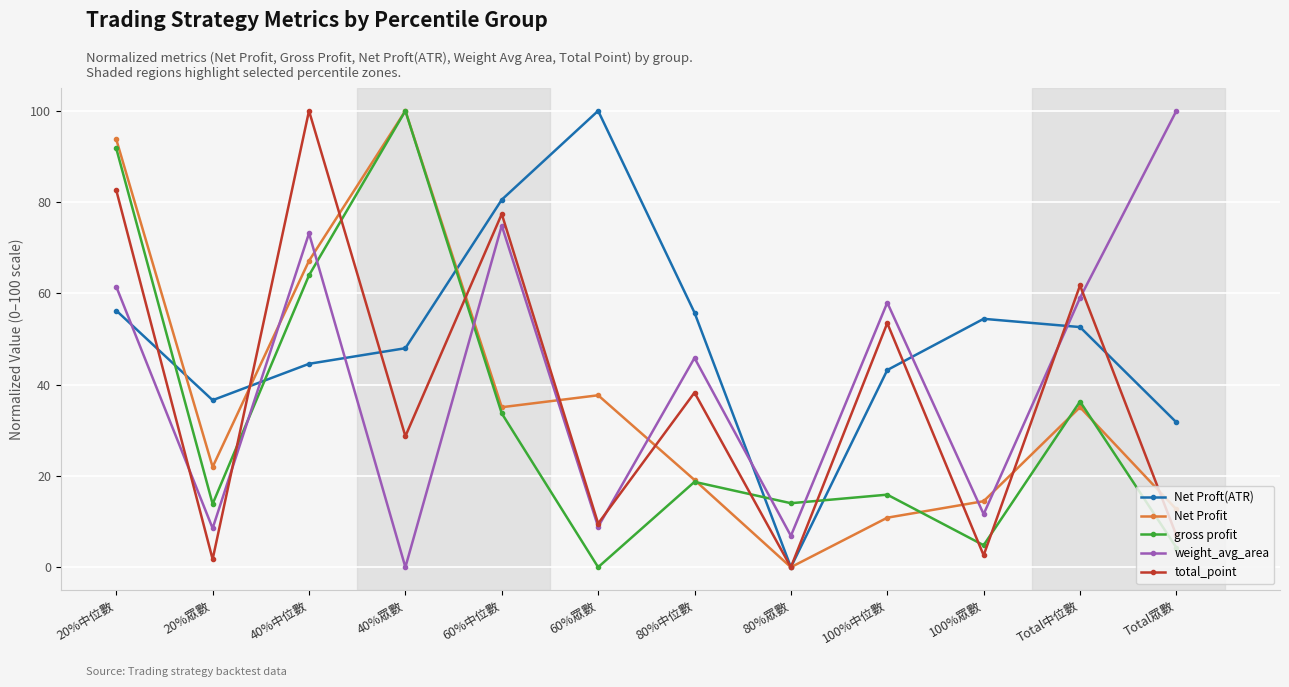

At which label does weight_avg_area reach its minimum?

40%眾數